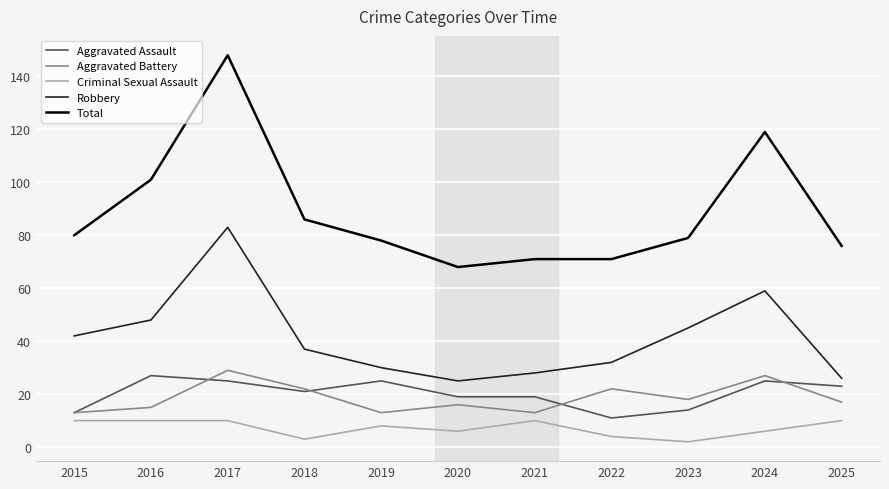

What is the lowest value of the Total series?

68